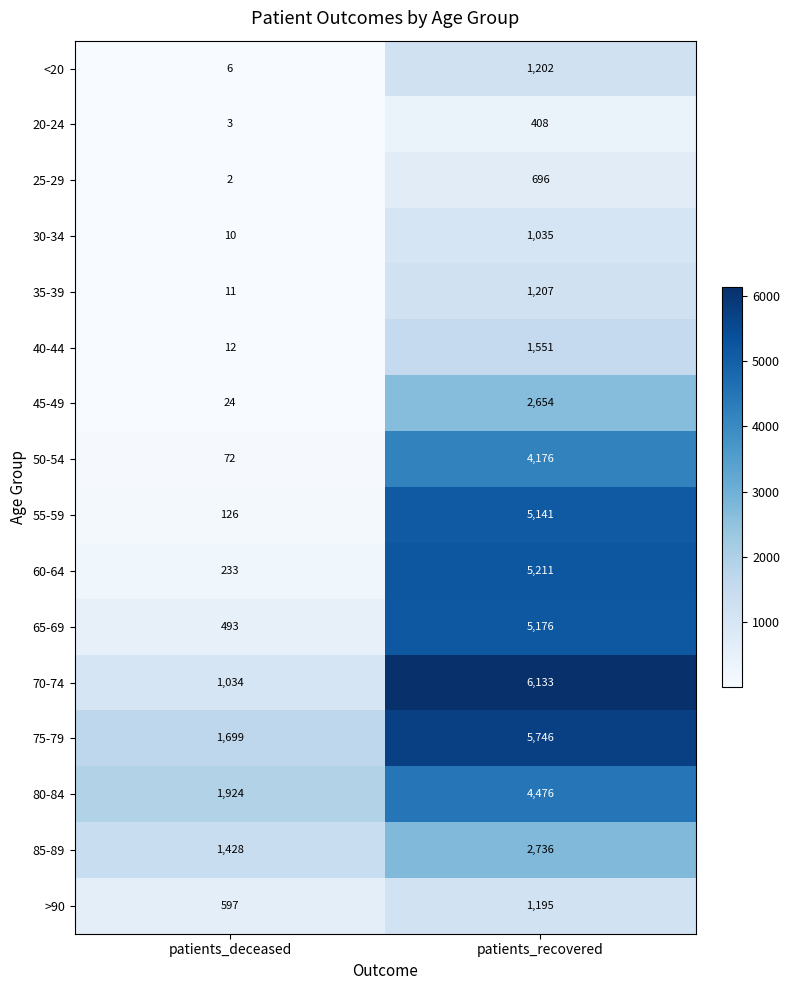

What is the maximum value shown in the chart?

6133